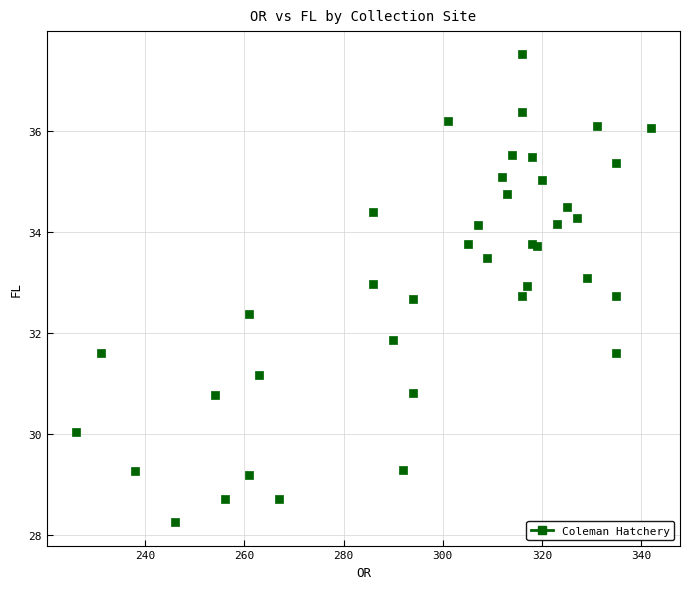

What Y value in the scatter plot is closest to 32?

31.9